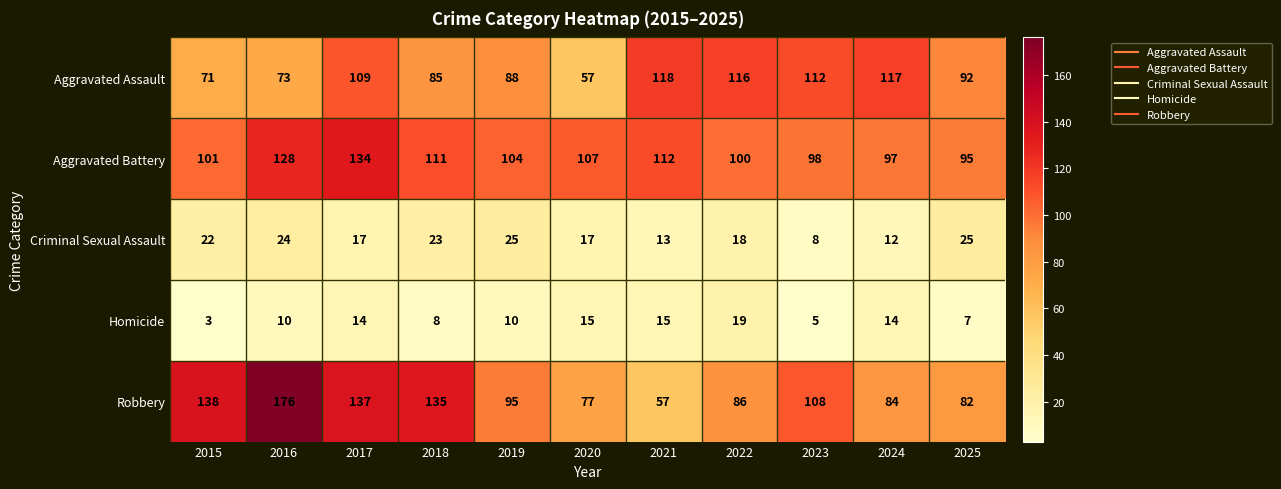

At how many categories does at least one series exceed 106?

9